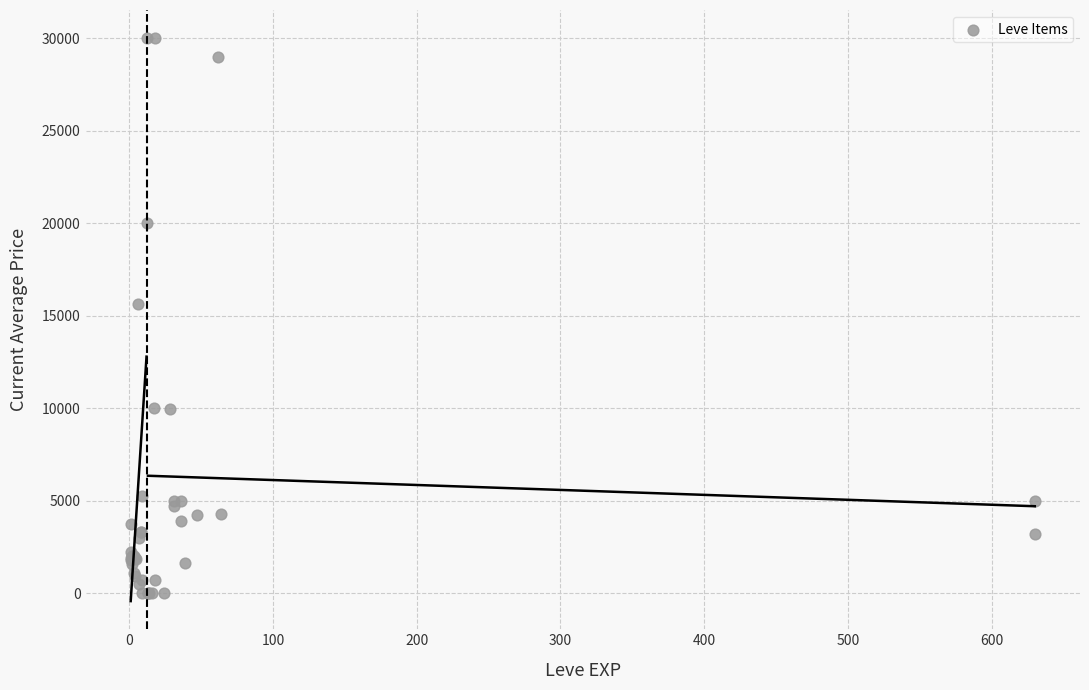

What Y value in the scatter plot is closest to 15000?

15611